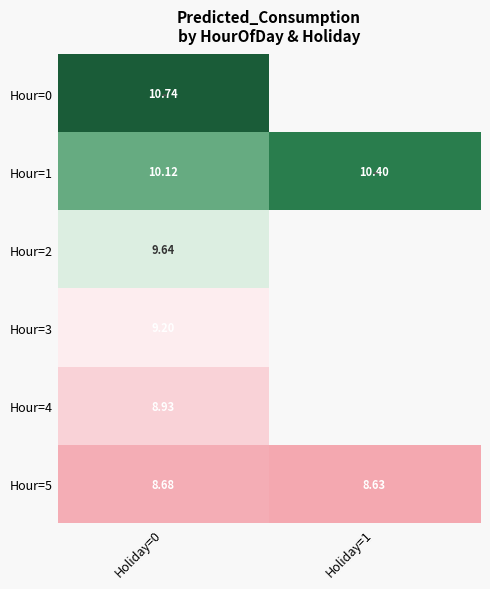

What is the total value across all series at Holiday=0?

57.3